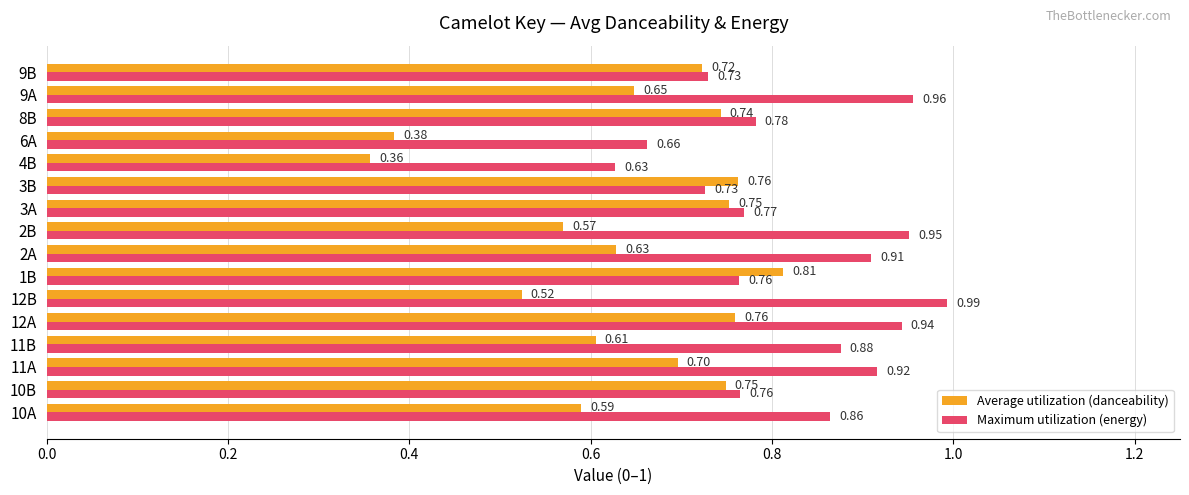

What is the sum of all Average utilization (danceability) values?

10.3